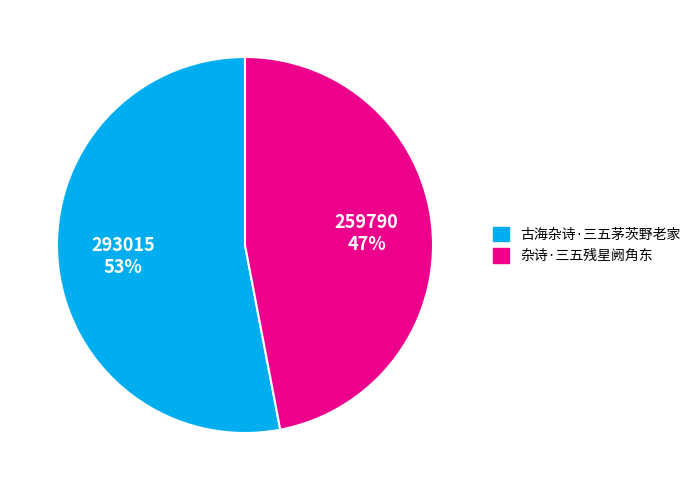

What percentage is the 古海杂诗·三五茅茨野老家 slice, to the nearest percent?

53%